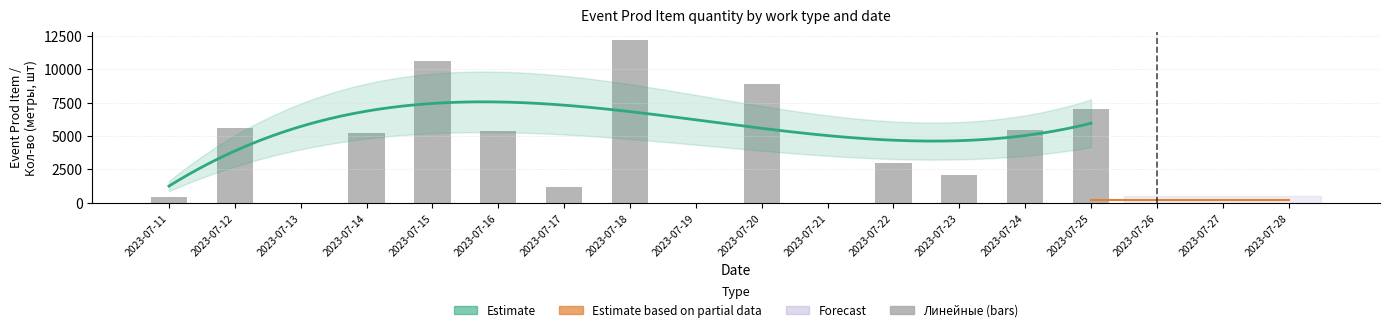

What is the maximum value shown in the chart?

12207.5